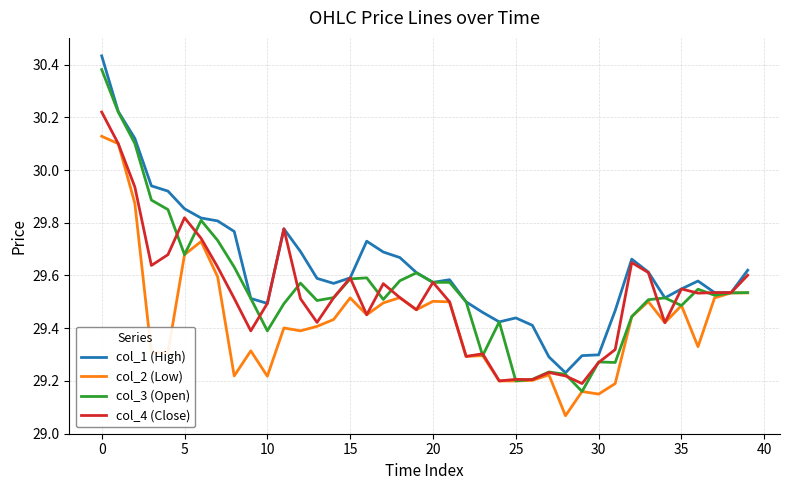

The col_4 (Close) series shows 14.0 at 30. True or false?

False